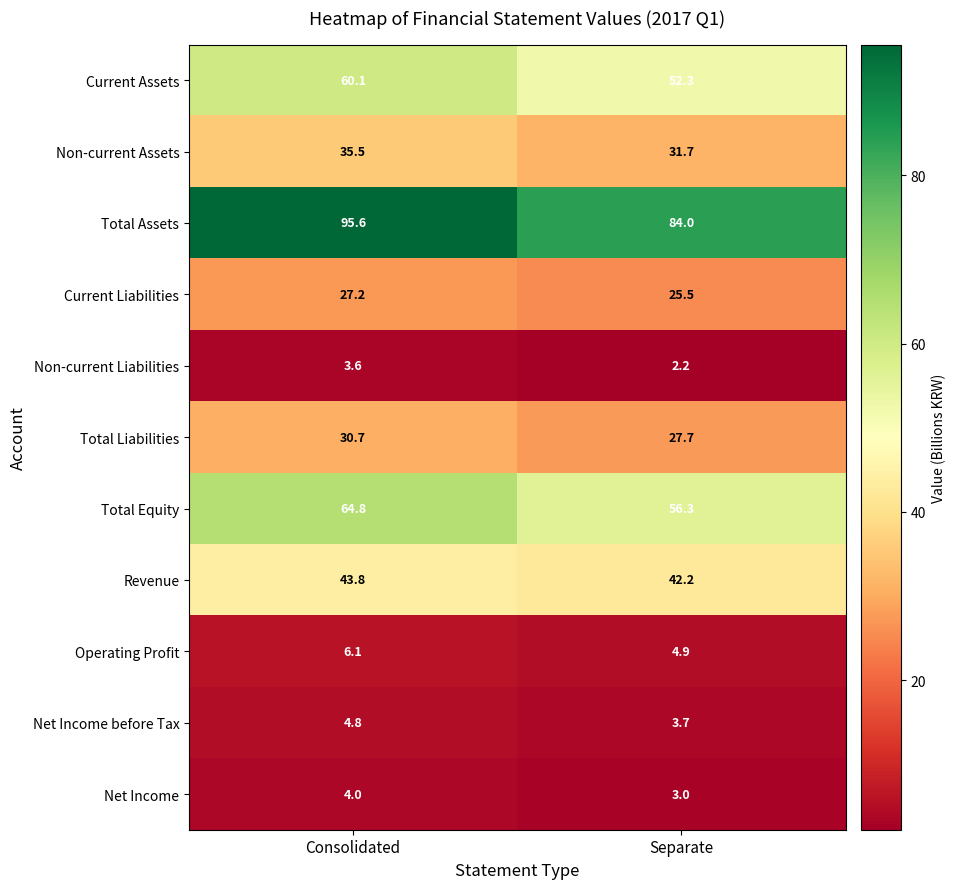

How many distinct data groups are displayed?

11